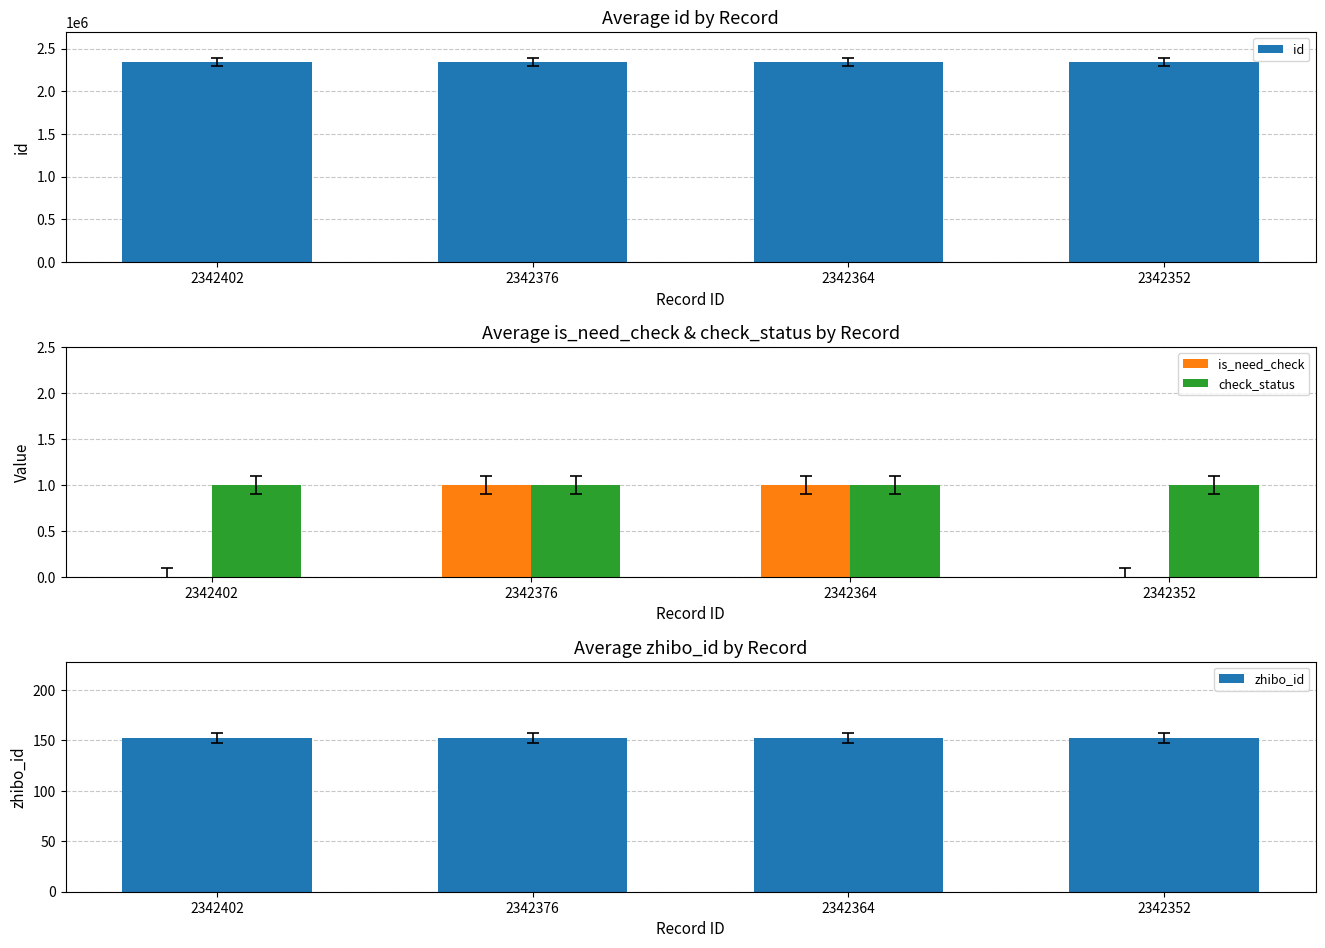

Read the check_status value at 2342352.

1